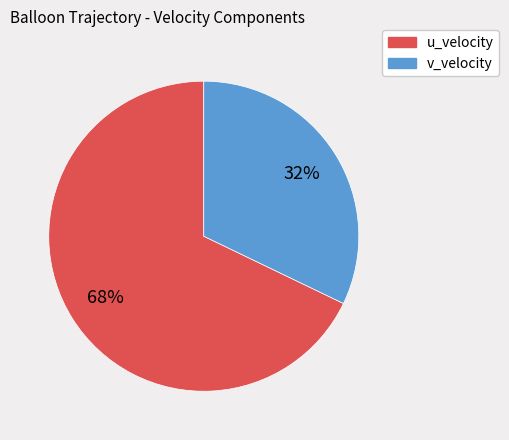

How many segments does this pie chart have?

2